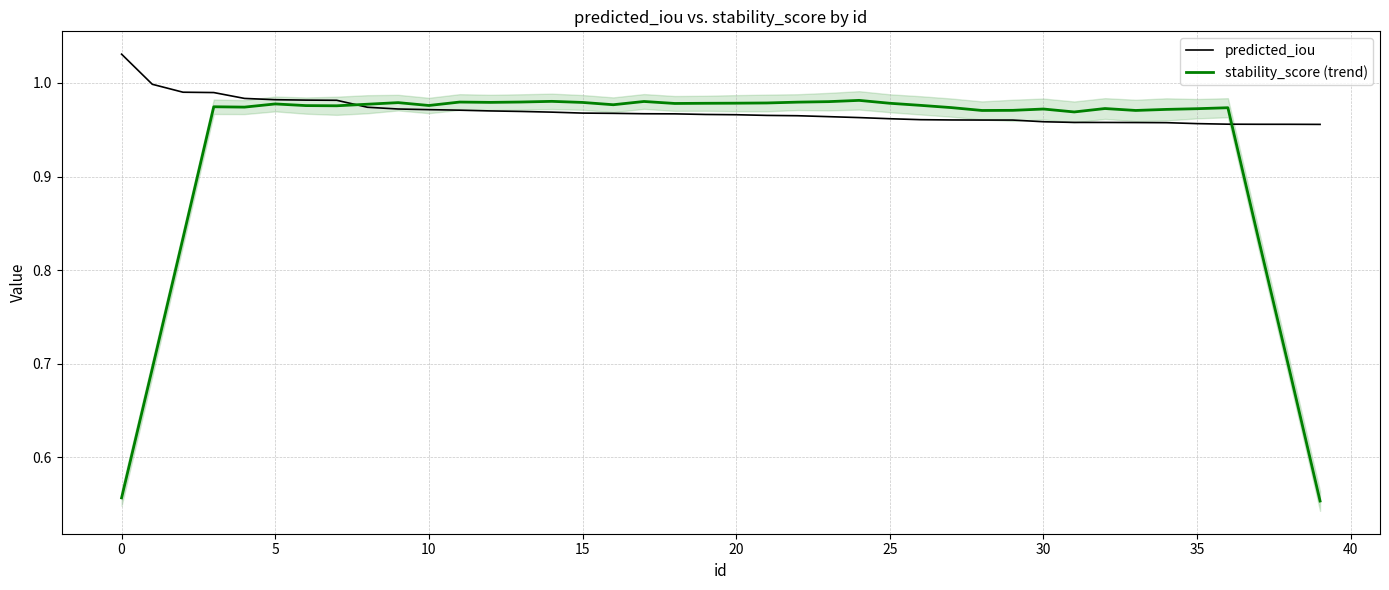

What is the maximum value shown in the chart?

1.0